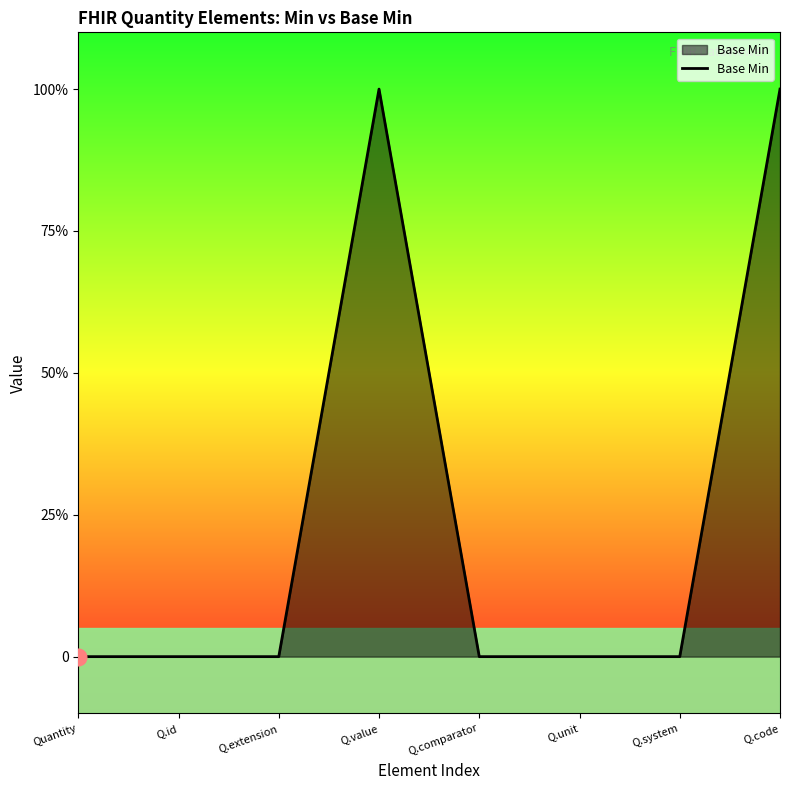

Where is the data nearest to the value 0?

Quantity